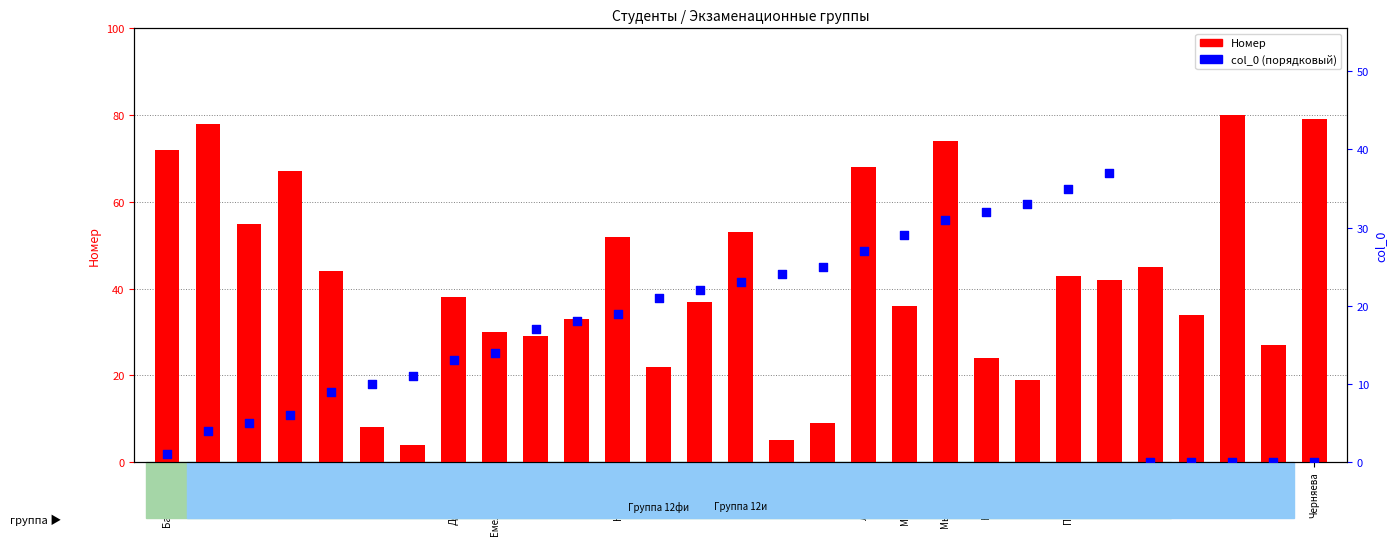

At which category is the sum across all series the highest?

Мыльников